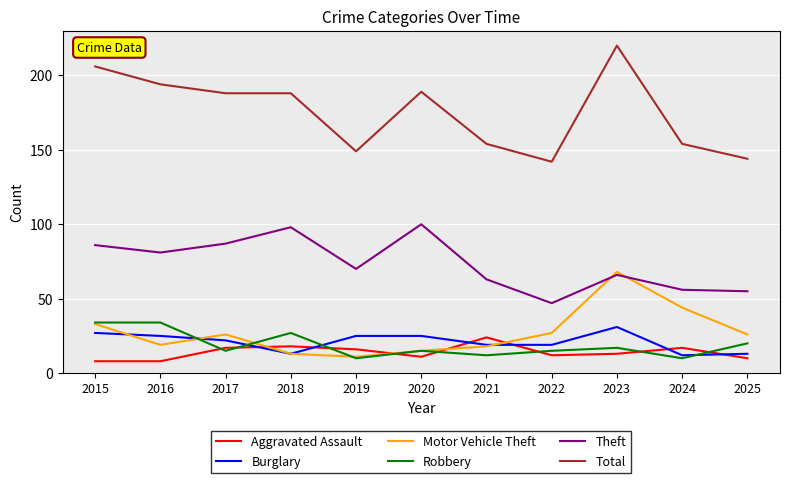

What is the total value across all series at 2019?

281